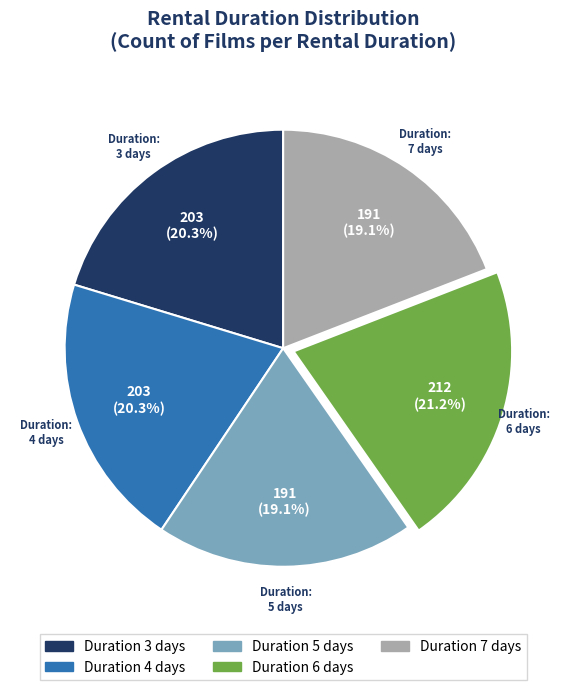

Is there a majority slice in this chart?

No